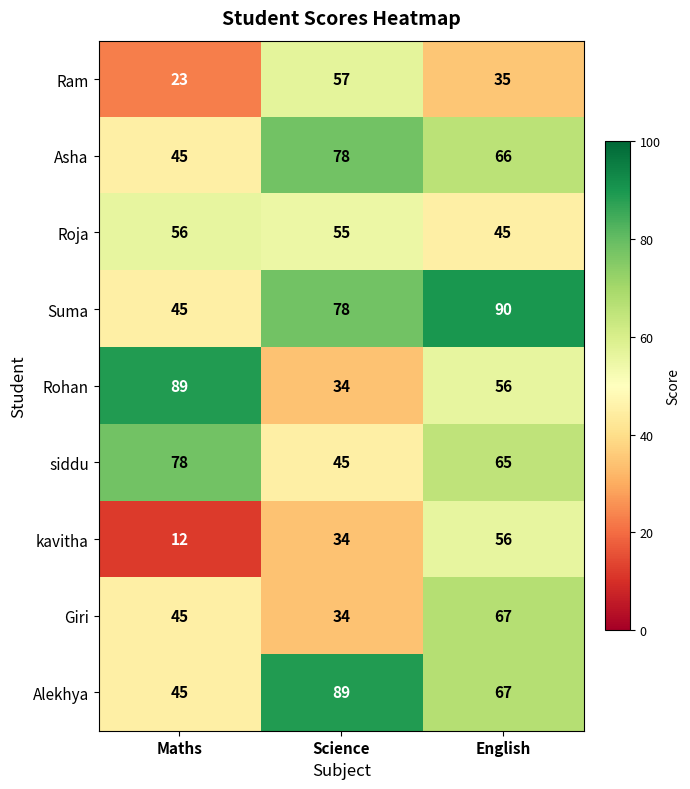

Which series has the largest total across all categories?

Suma